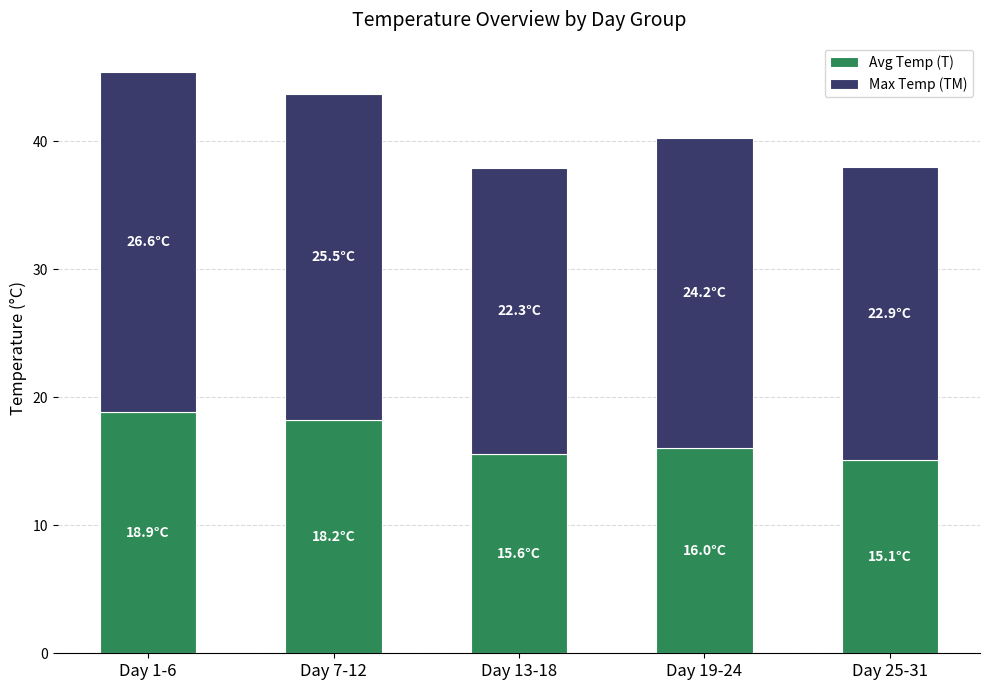

What is the highest value of the Avg Temp (T) series?

18.9